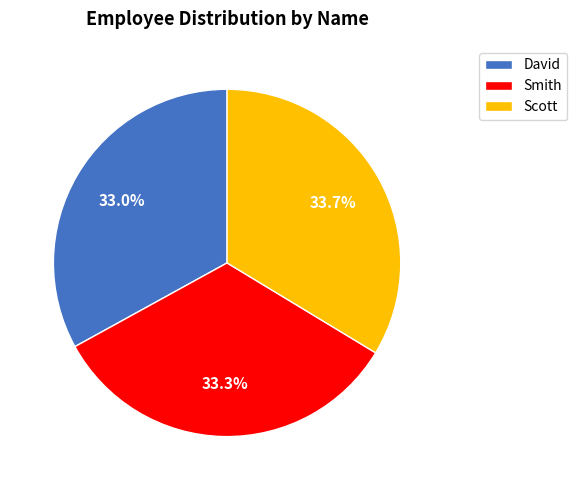

Between David and Scott, which is larger?

Scott